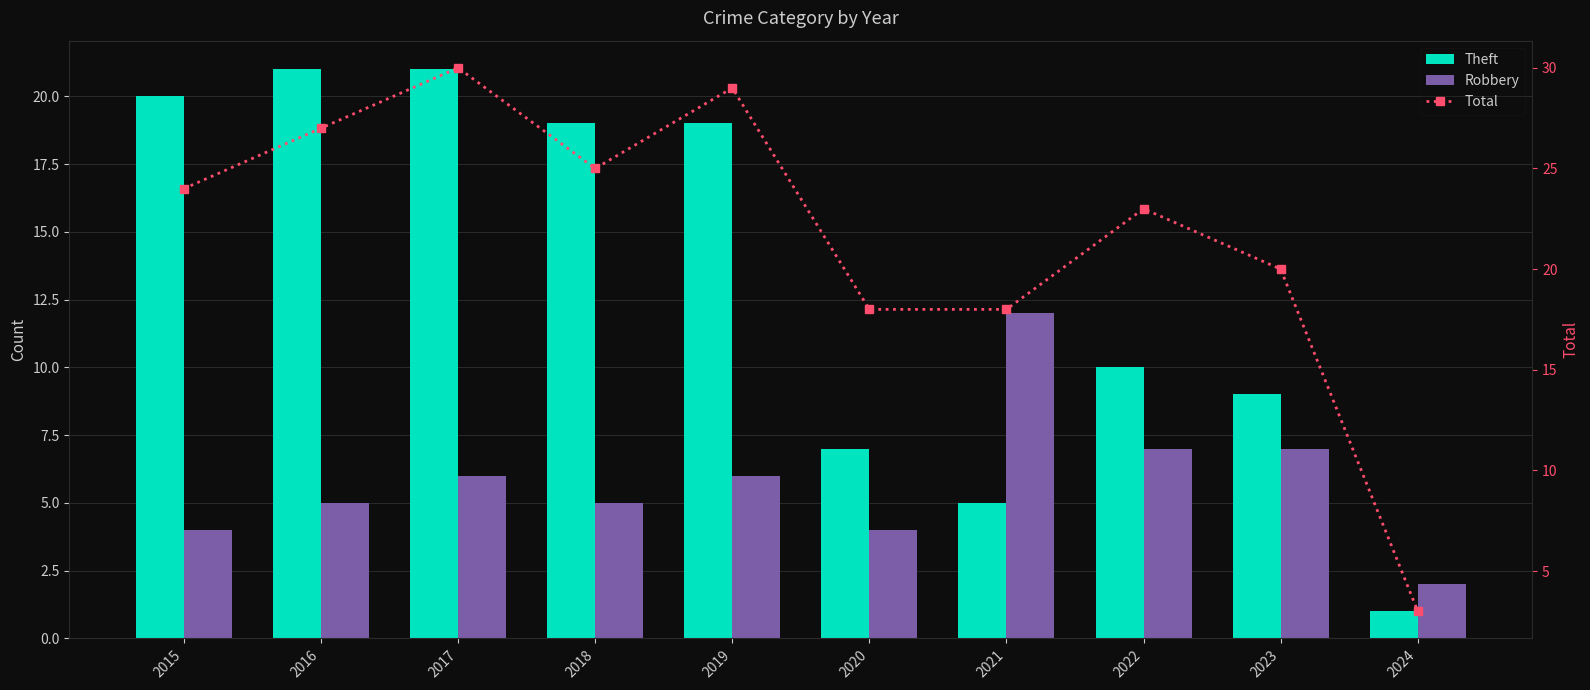

Which series has the widest spread of values?

Total